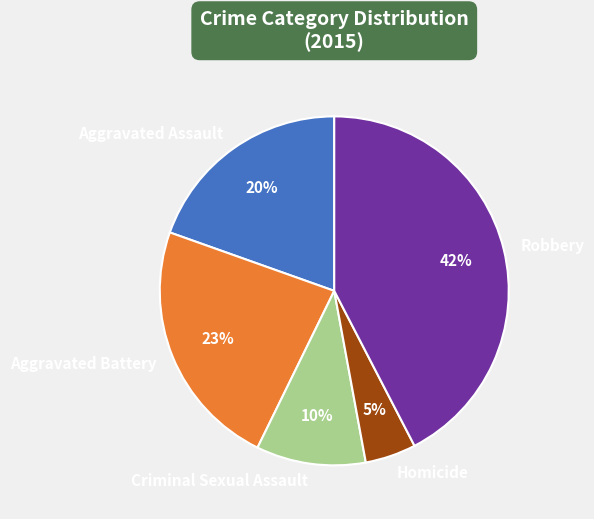

Is it true that Aggravated Battery is 34% of the pie?

False